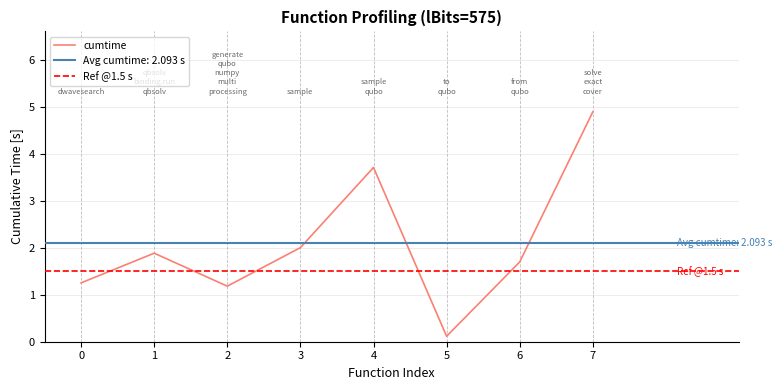

Is this an area chart (filled region under the line)?

No